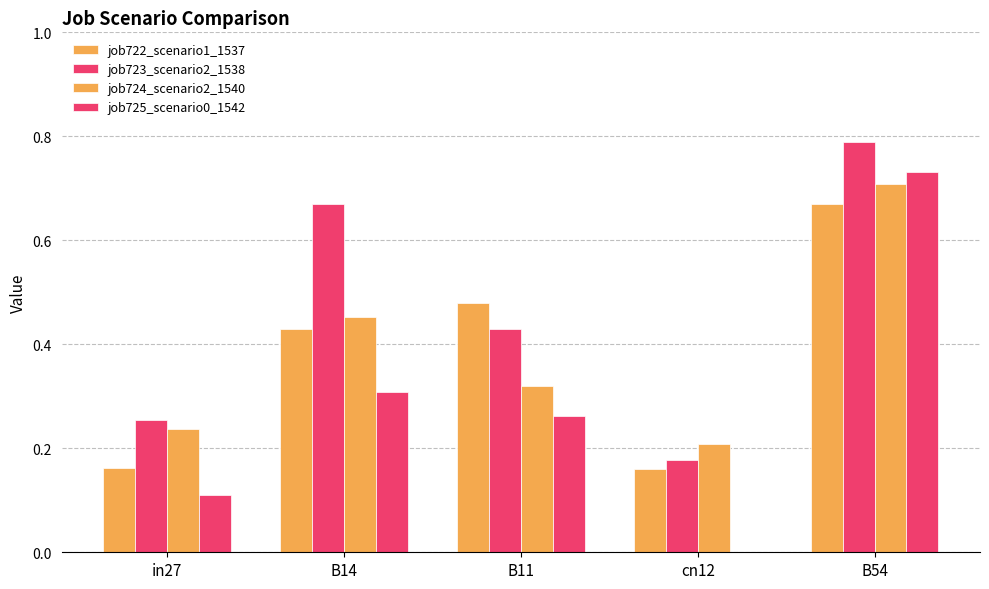

Are the bars grouped side by side (vs. stacked)?

Yes